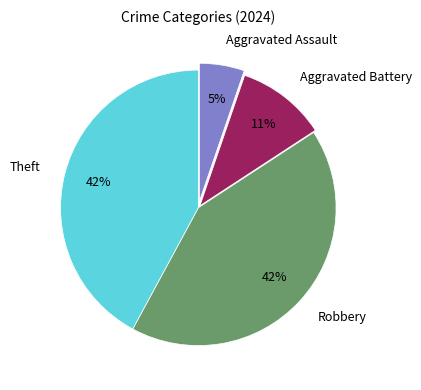

Do Robbery and Aggravated Battery together represent more than half of the pie?

Yes